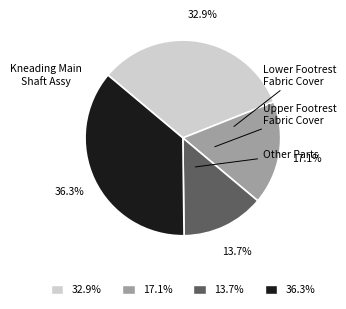

Does any single category account for the majority?

No